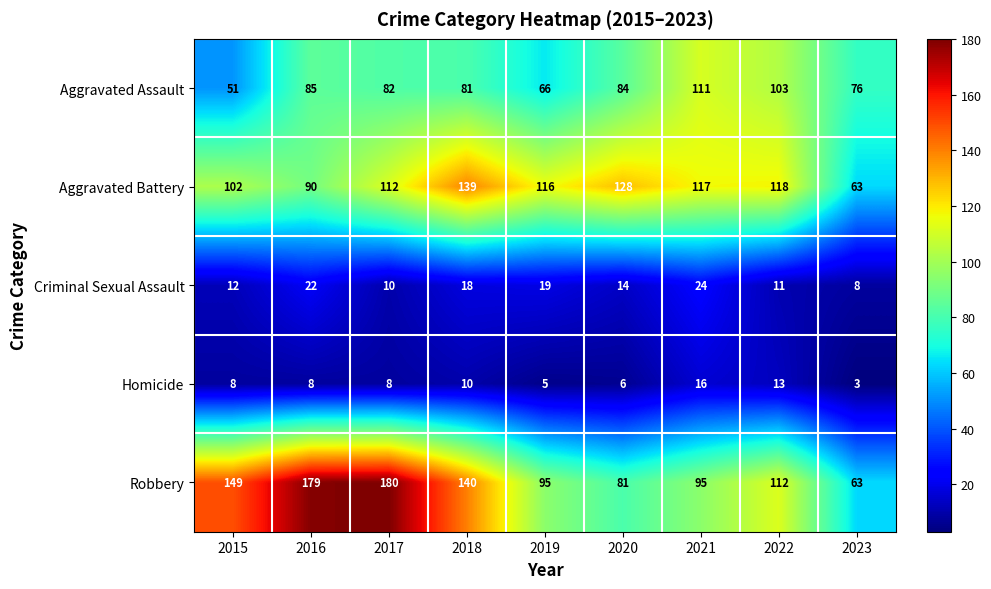

Where does the Robbery series first go above 112?

2015